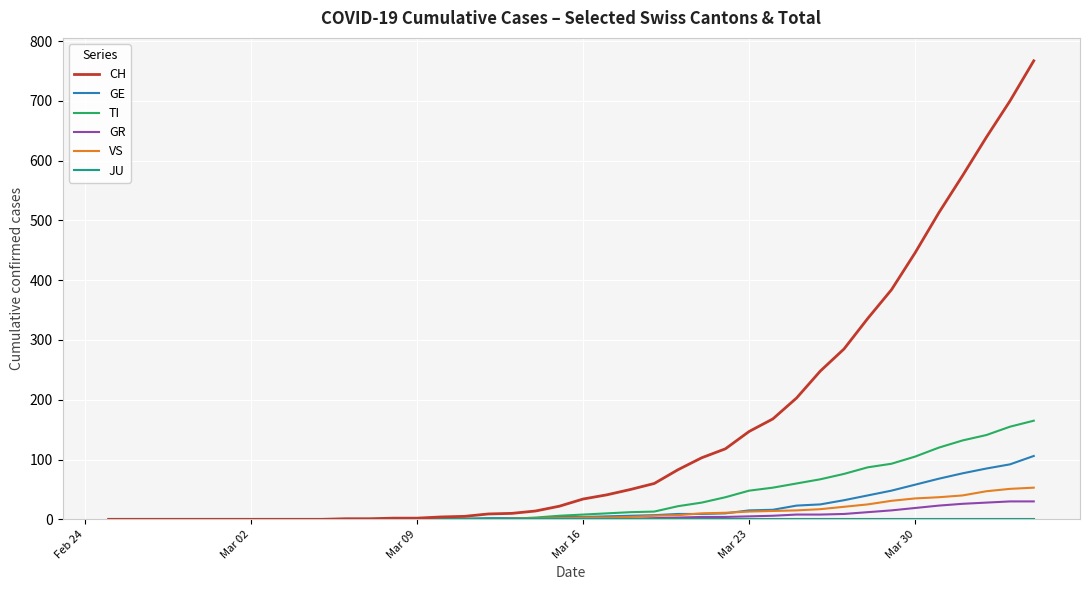

What is the maximum value shown in the chart?

767